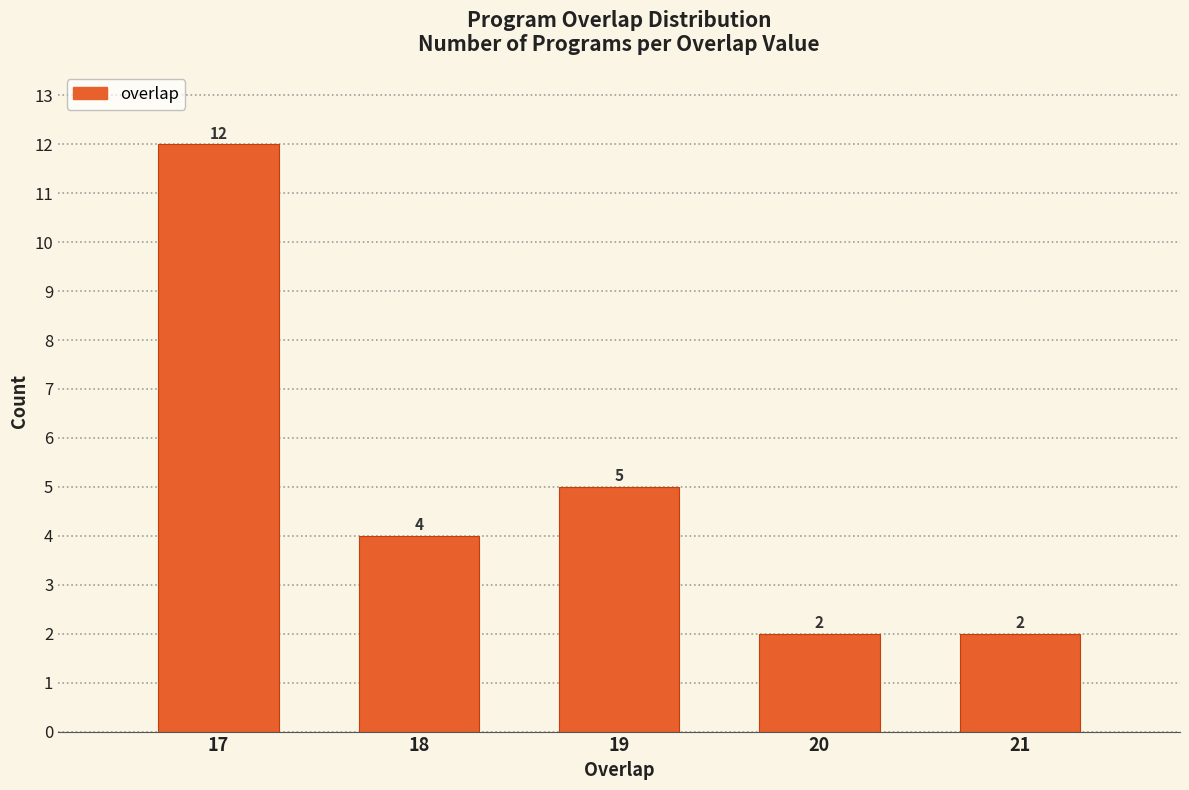

Reading right to left, extract all data points from this chart.

2	2	5	4	12